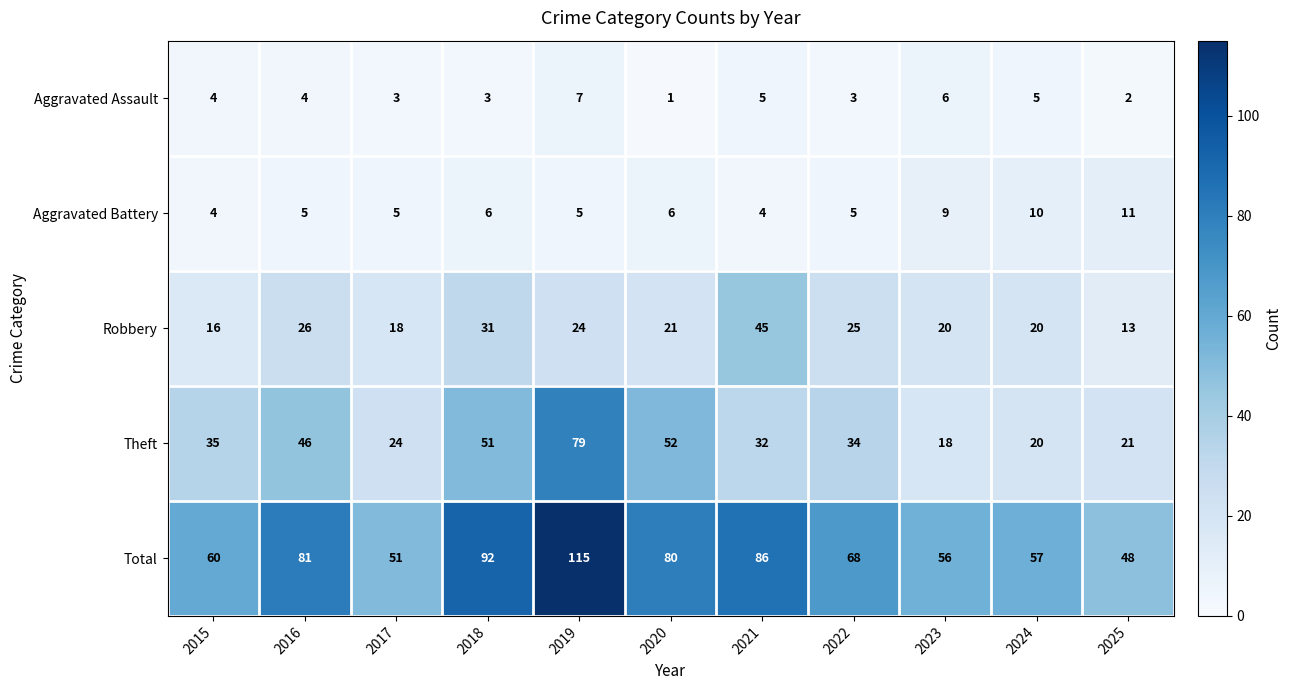

At which category does the chart reach its minimum across all series?

2020